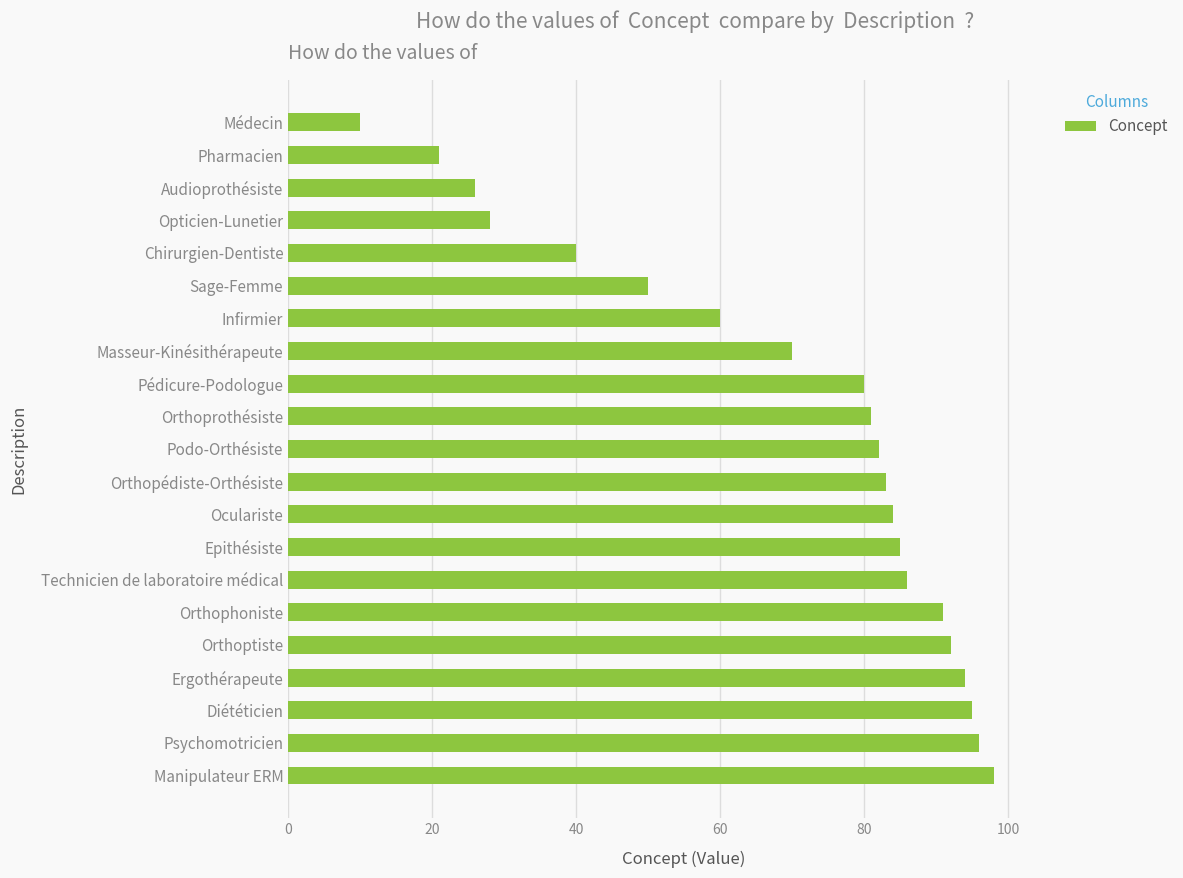

Between Pharmacien and Infirmier, which is larger?

Infirmier